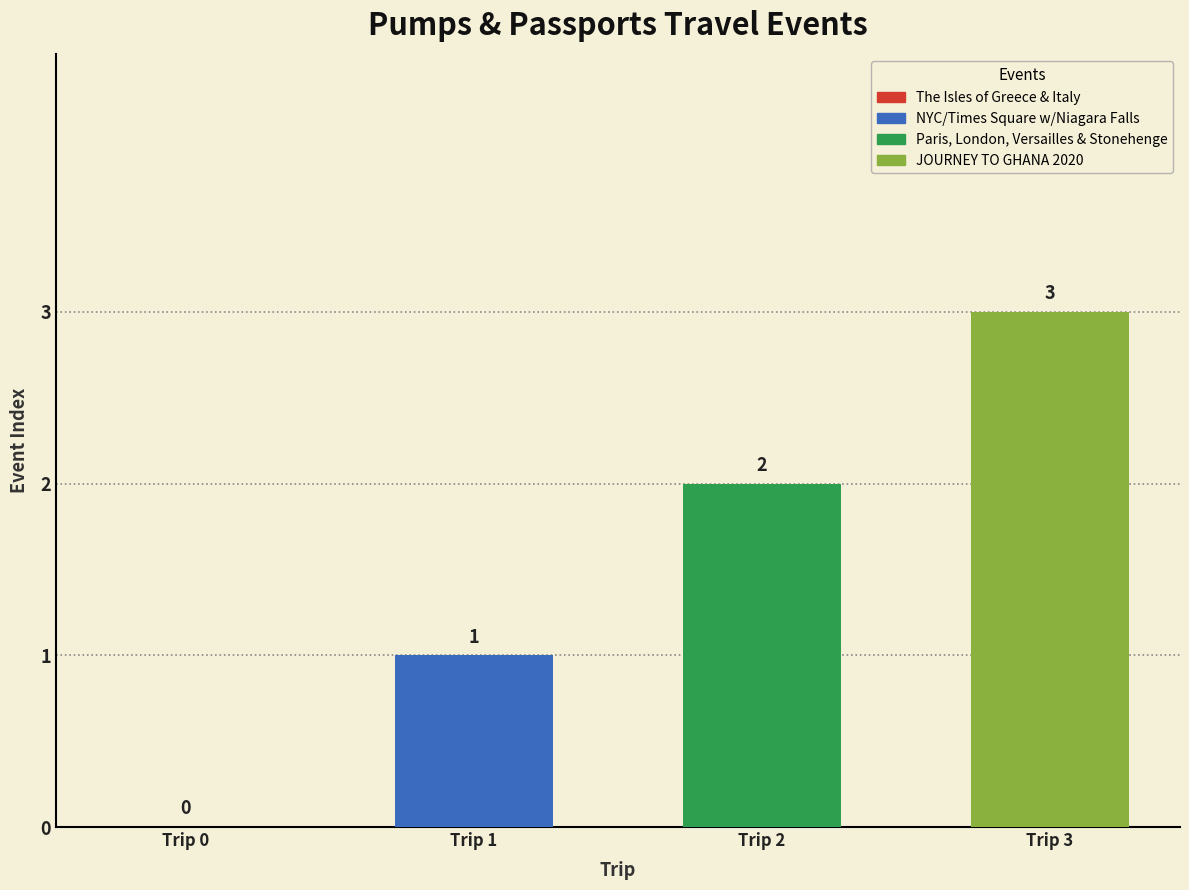

Rank the categories by value from lowest to highest.

The Isles of Greece & Italy, NYC/Times Square w/Niagara Falls, Paris, London, Versailles & Stonehenge, JOURNEY TO GHANA 2020